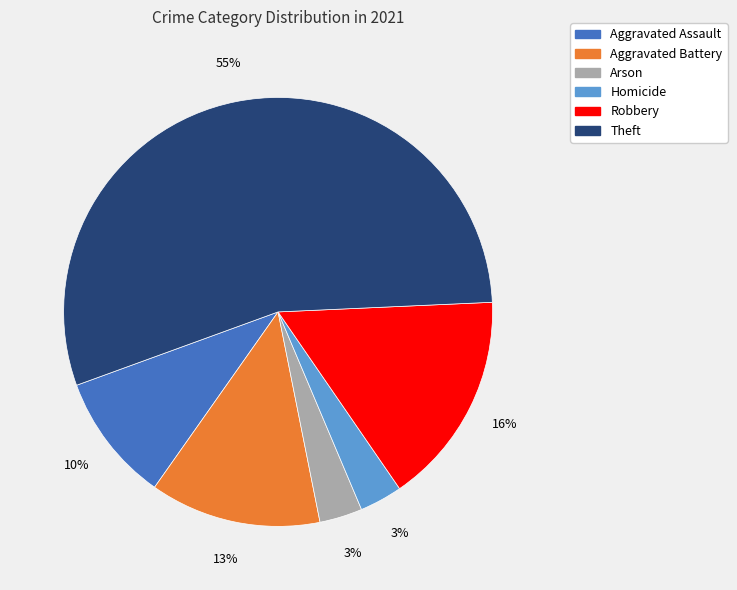

To the nearest percent, what is the difference between the largest and smallest slice percentages?

52%